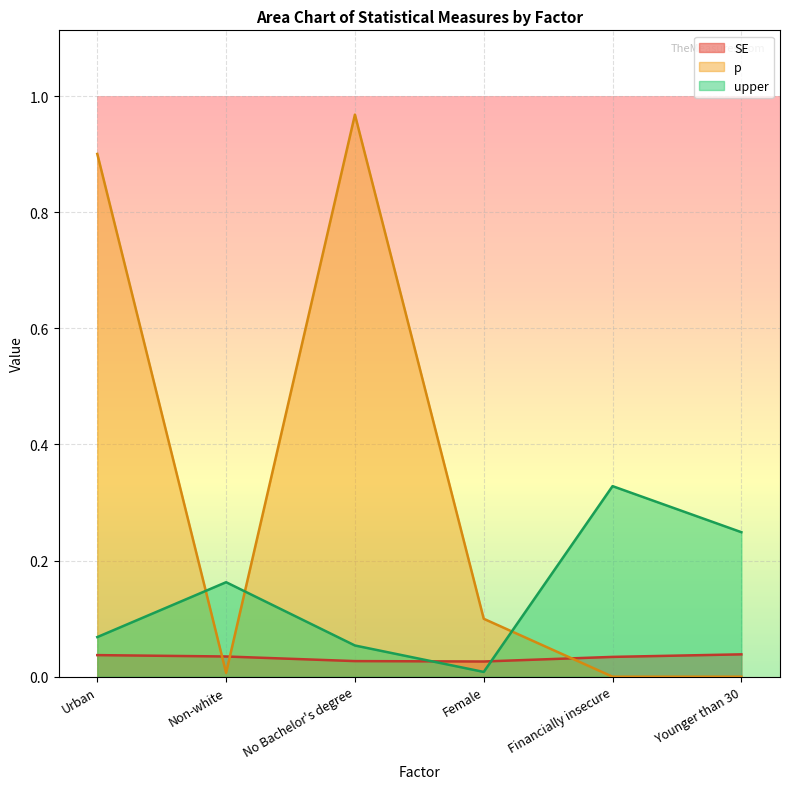

Rank the series by their maximum value, from highest to lowest.

p, upper, SE